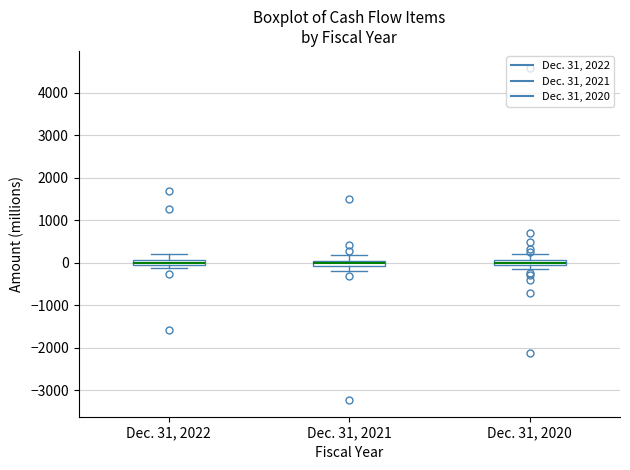

Where does the upper whisker of the box for Dec. 31, 2022 end on the y-axis? The values are not printed on the chart, so give them approximately, as read against the axis.

200